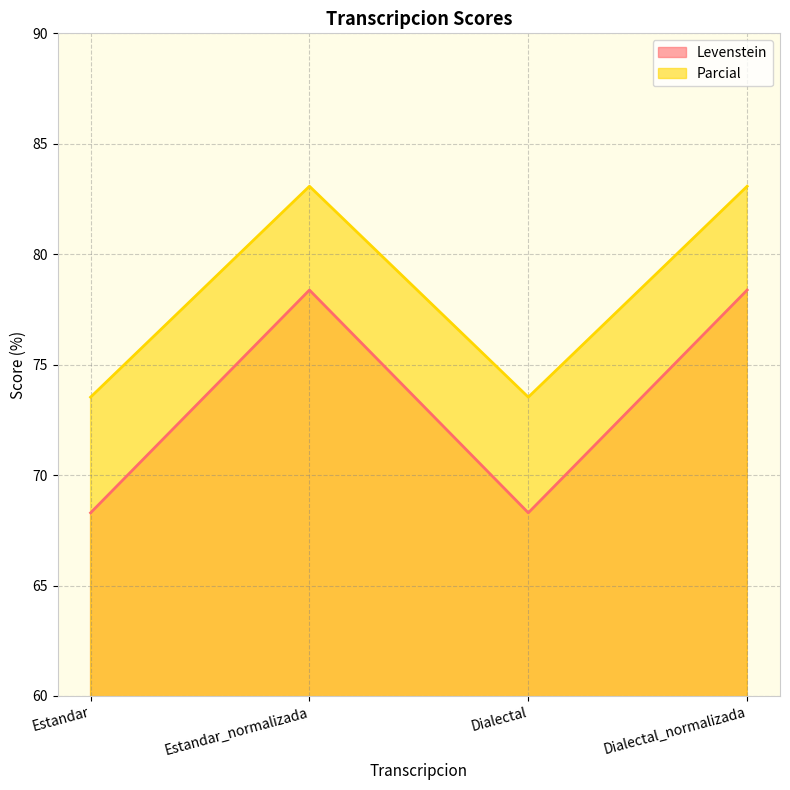

What is the total value across all series at Dialectal_normalizada?

161.5